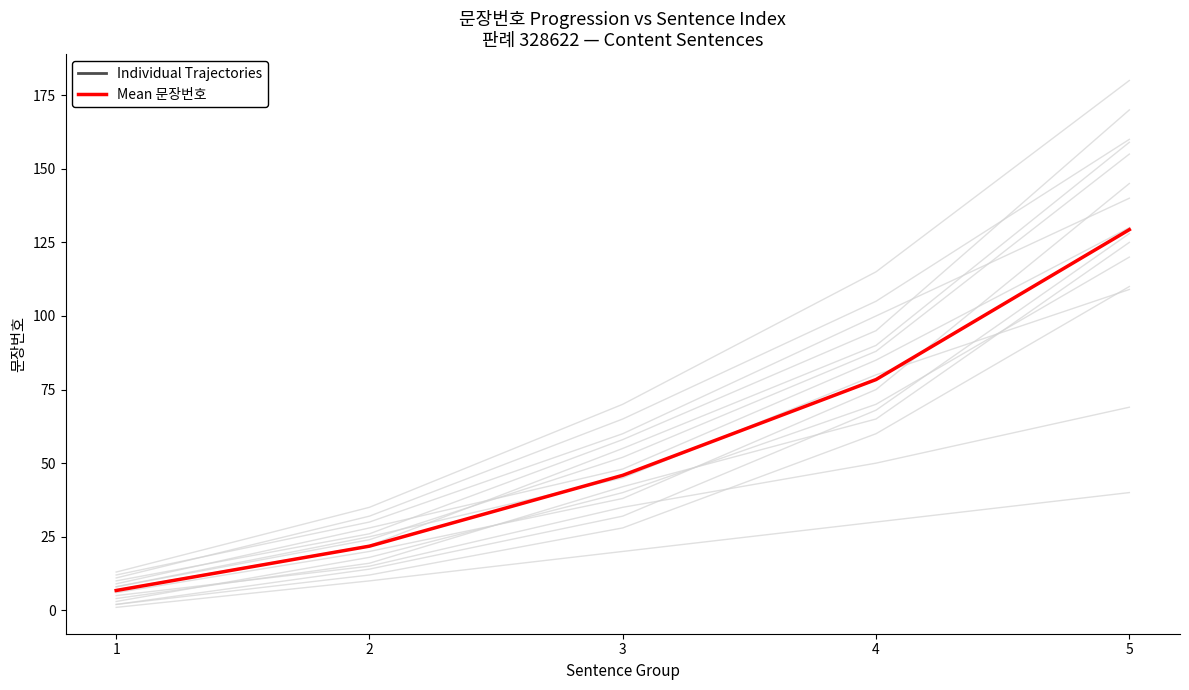

Where is Mean 문장번호 nearest to the value 68?

4